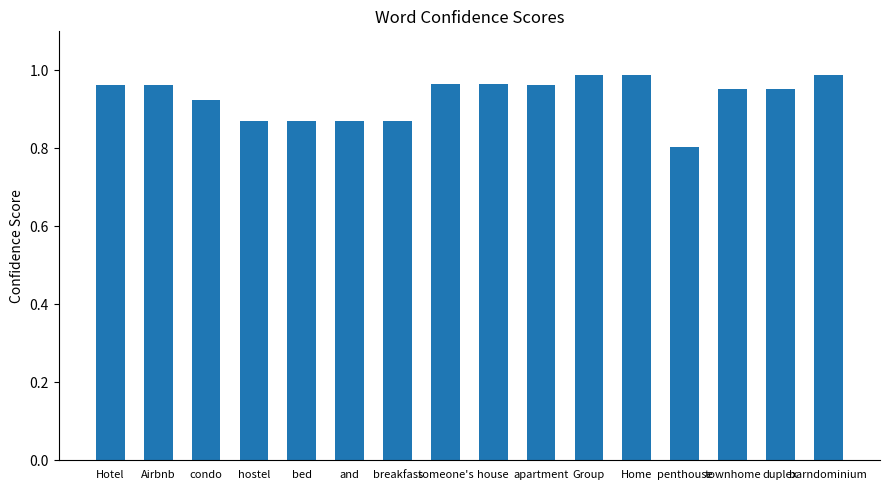

What is the change in value from bed to Home?

+0.1